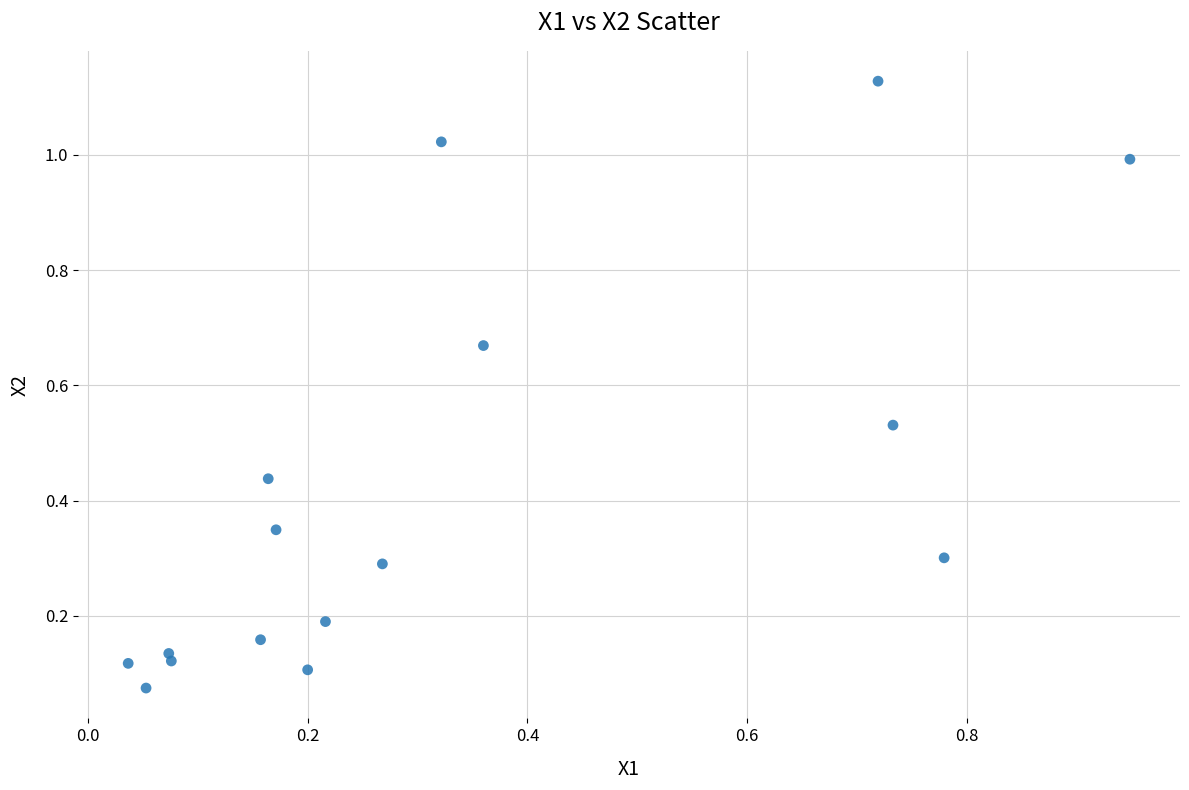

What is the range of X values (max minus min)?

0.9